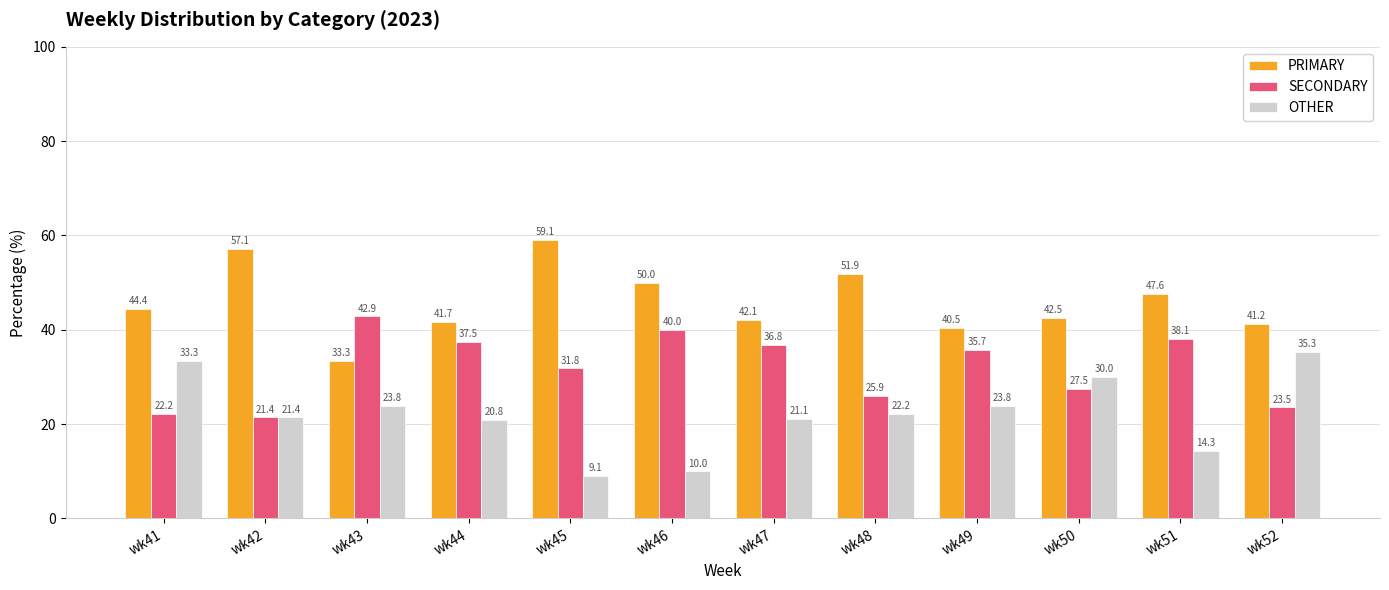

Does the chart contain any negative values?

No